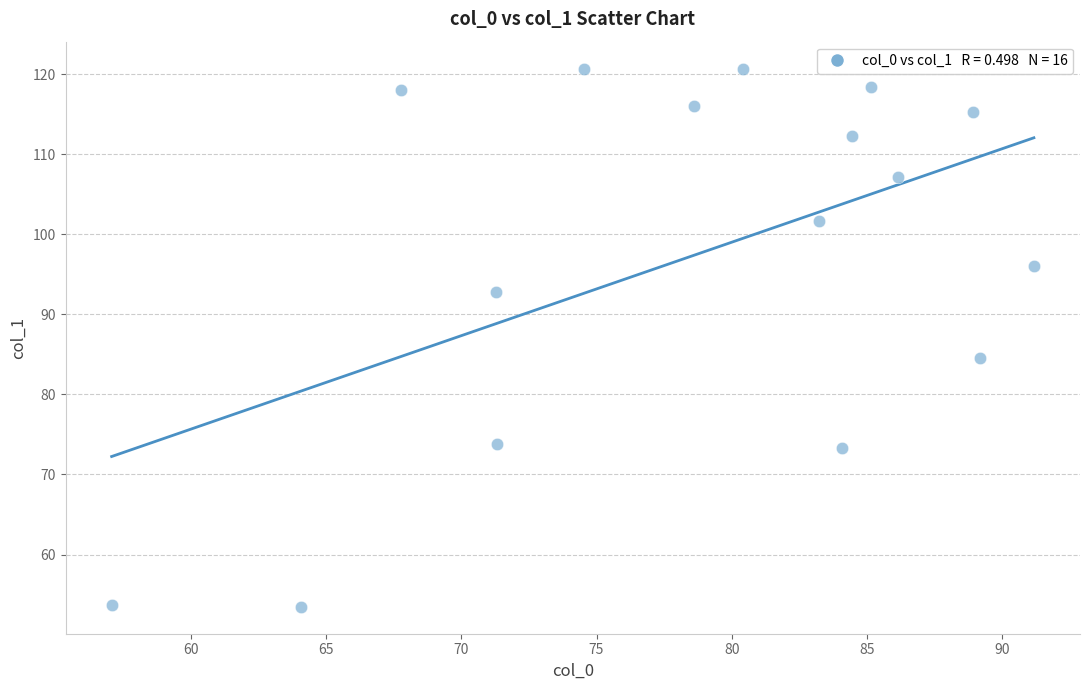

What is the range of Y values (max minus min)?

67.2